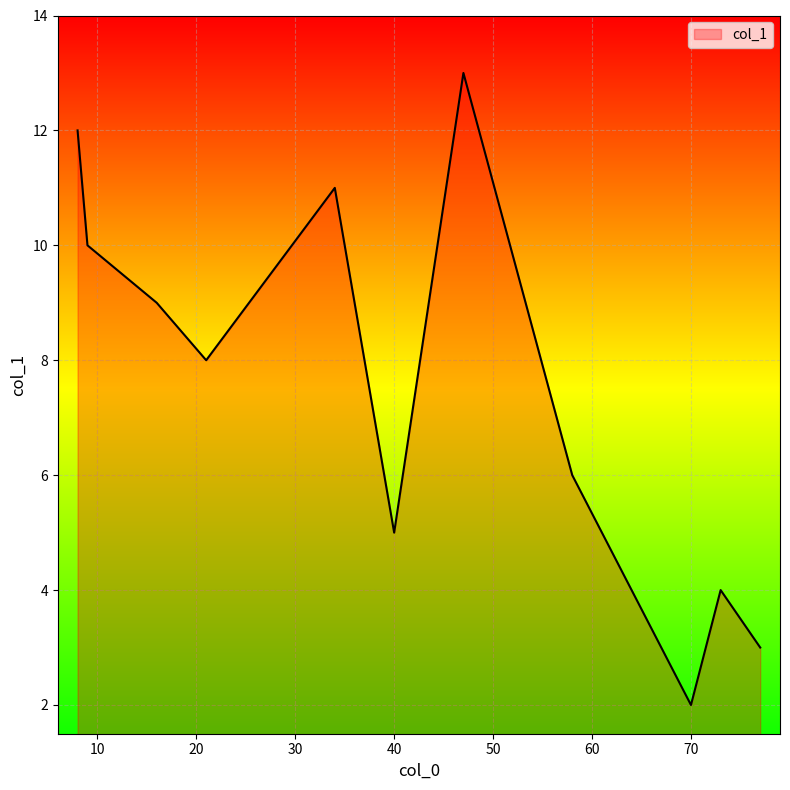

What is the maximum value shown in the chart?

13